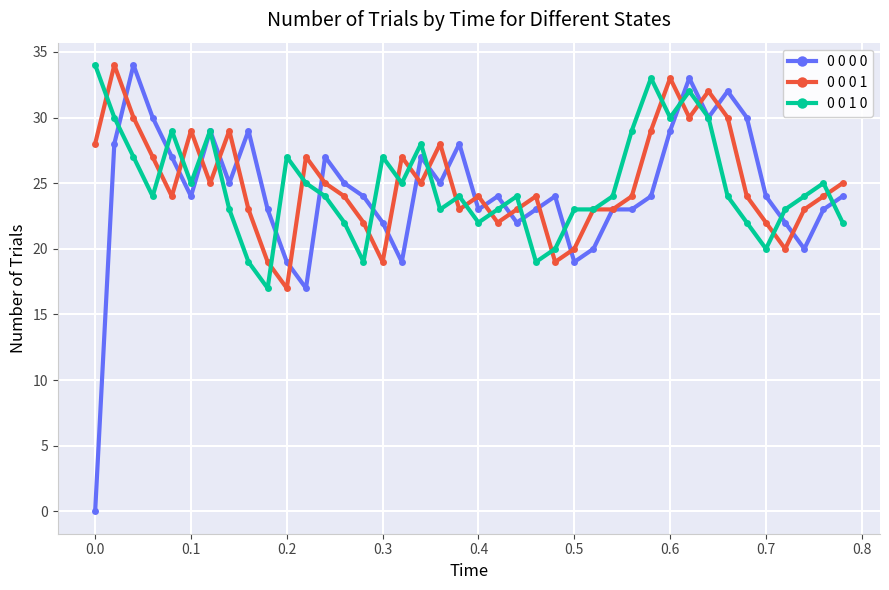

Which series has the largest range (max minus min)?

0 0 0 0